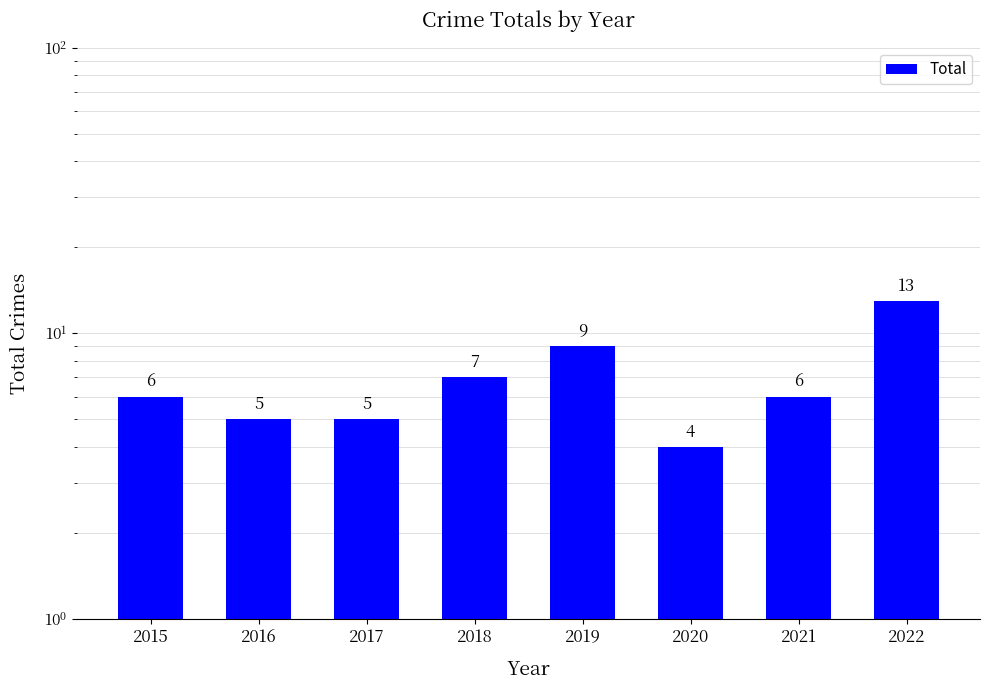

Where is the data nearest to the value 8?

2018